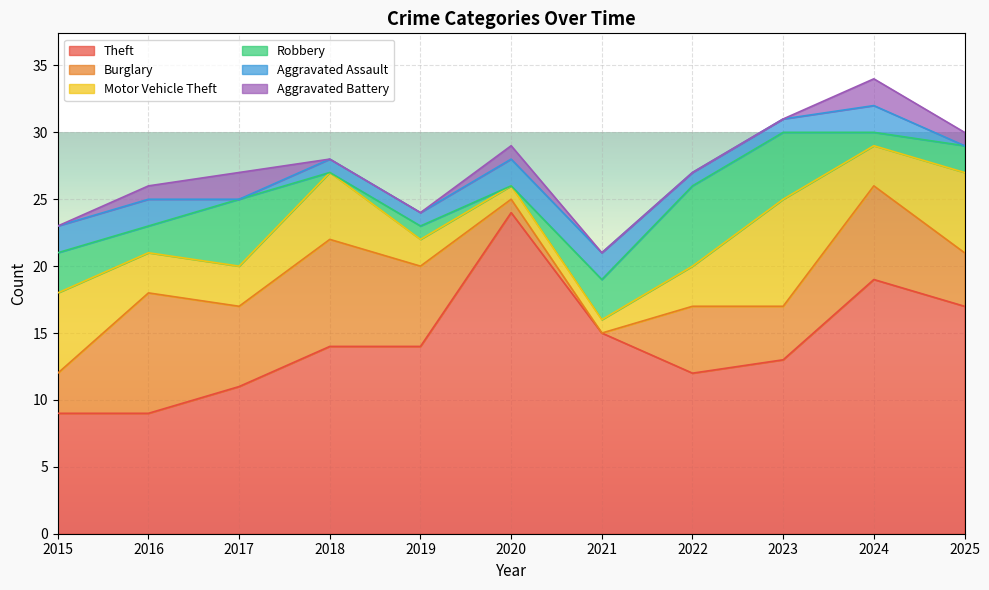

What is the difference between the Motor Vehicle Theft values at 2024 and 2025?

3